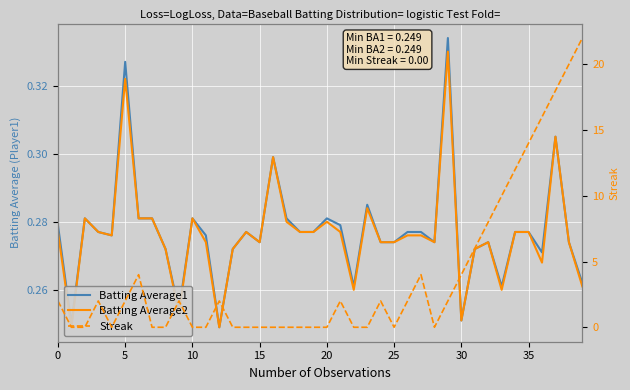

Does the chart display data point markers on the line(s)?

No